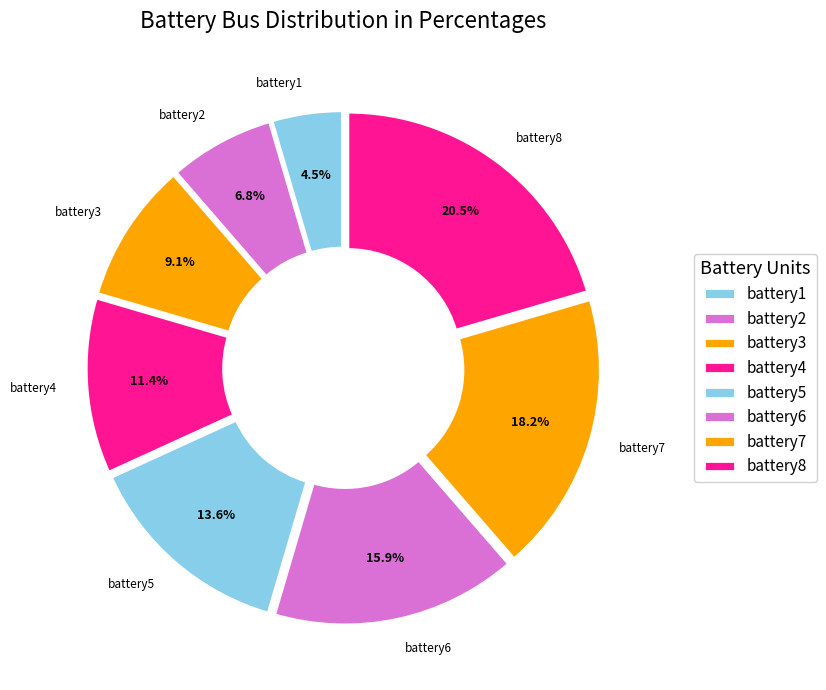

Count the number of slices in the pie.

8